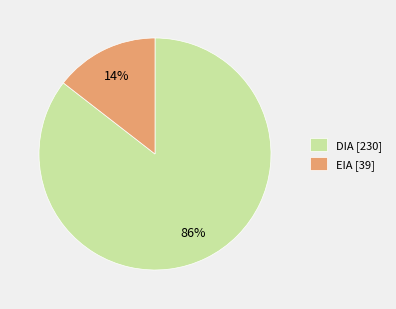

Which slice is the smallest?

EIA